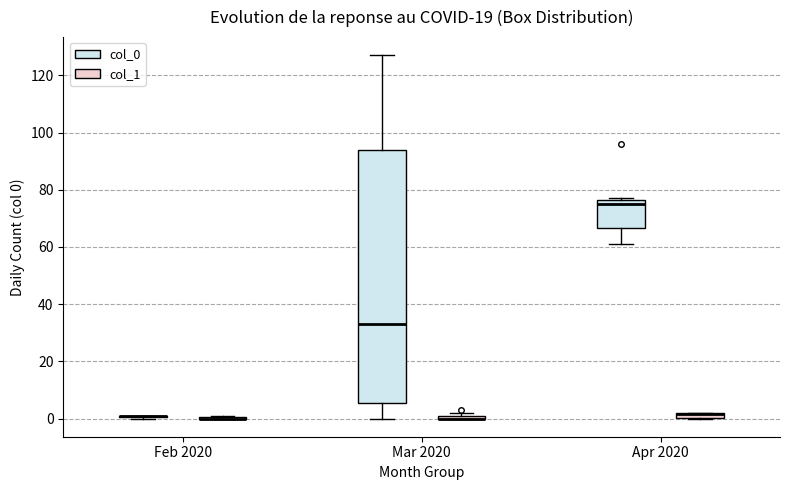

Which box is the tallest, from its lower edge to its upper edge?

Mar 2020 (col_0)